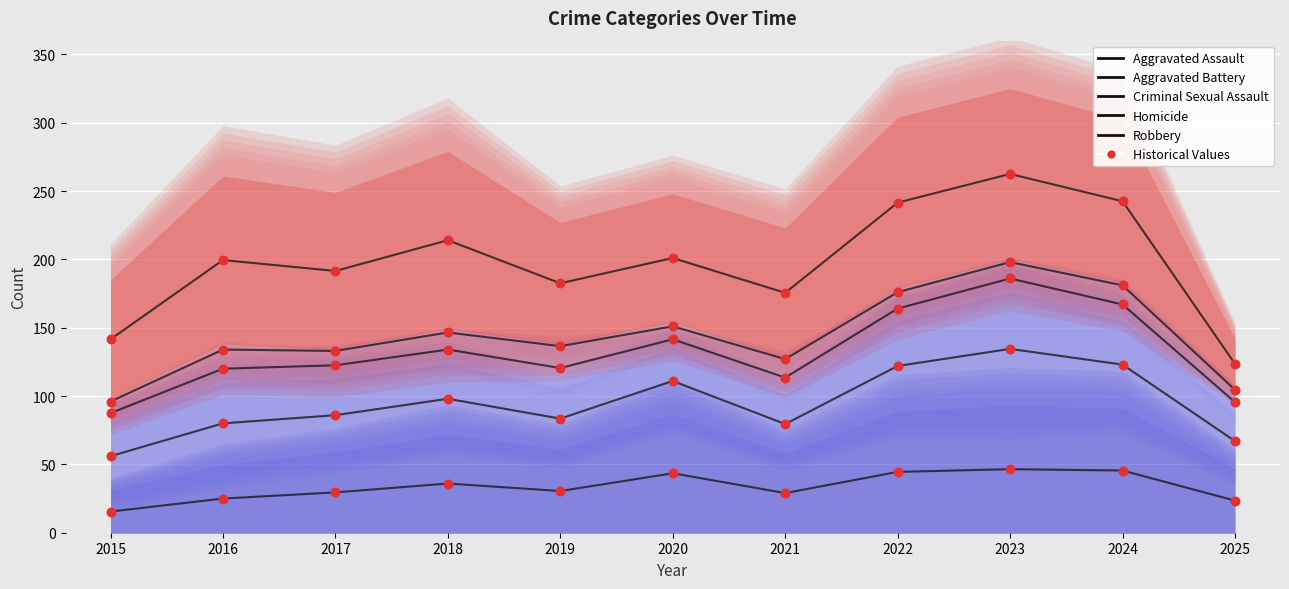

Is the value of Robbery at 2015 greater than the value of Homicide at 2020?

No